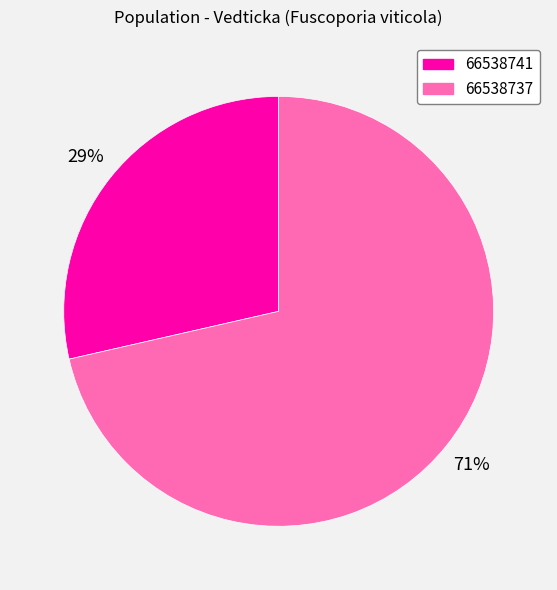

Do 66538741 and 66538737 together represent more than half of the pie?

Yes